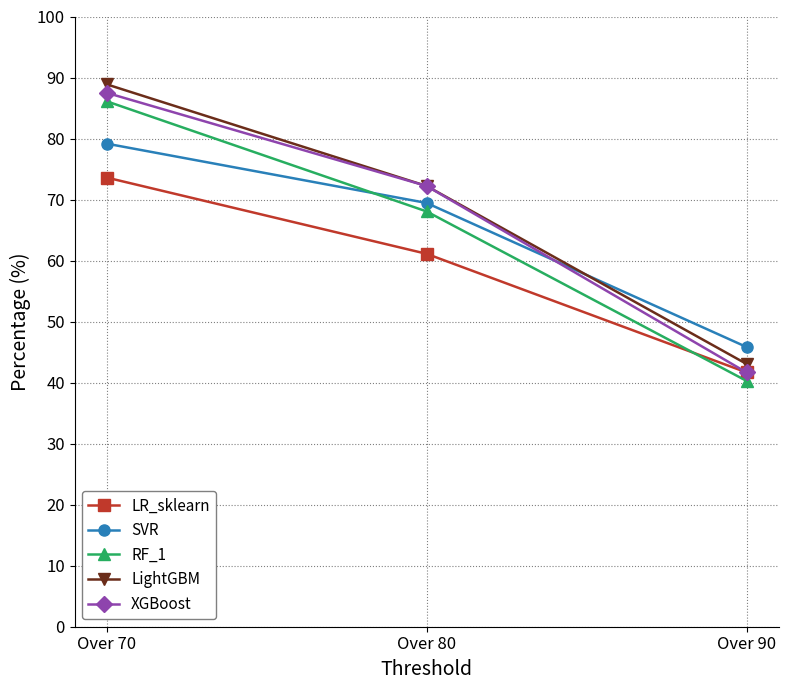

What are all the series names shown in the legend?

LR_sklearn, SVR, RF_1, LightGBM, XGBoost